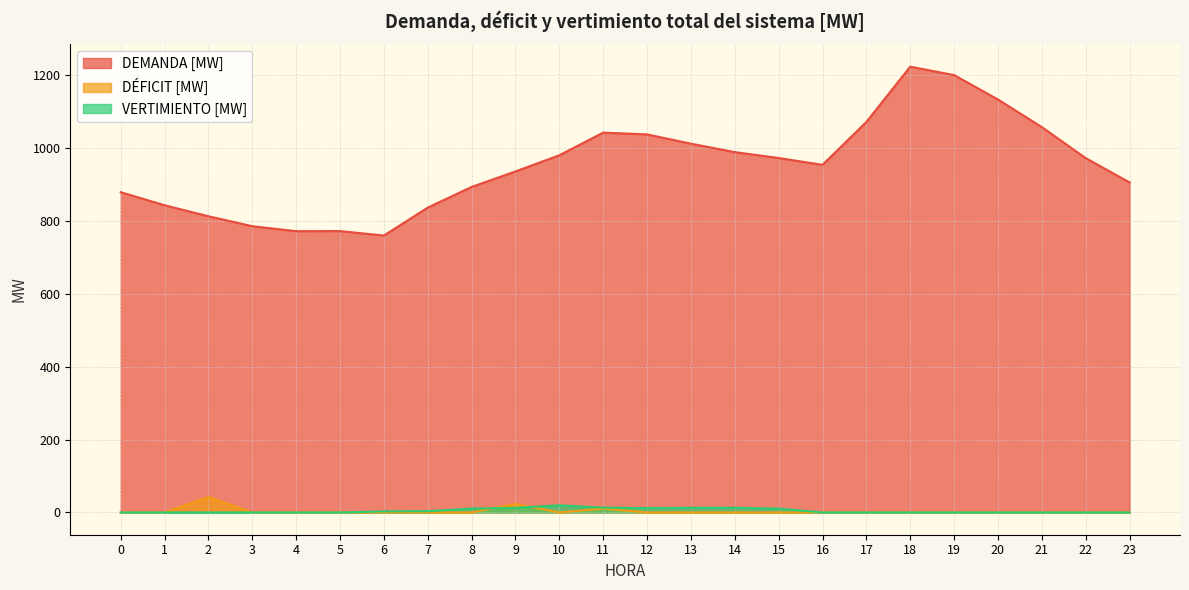

True or false: DEMANDA [MW] and DÉFICIT [MW] cross at least once.

False